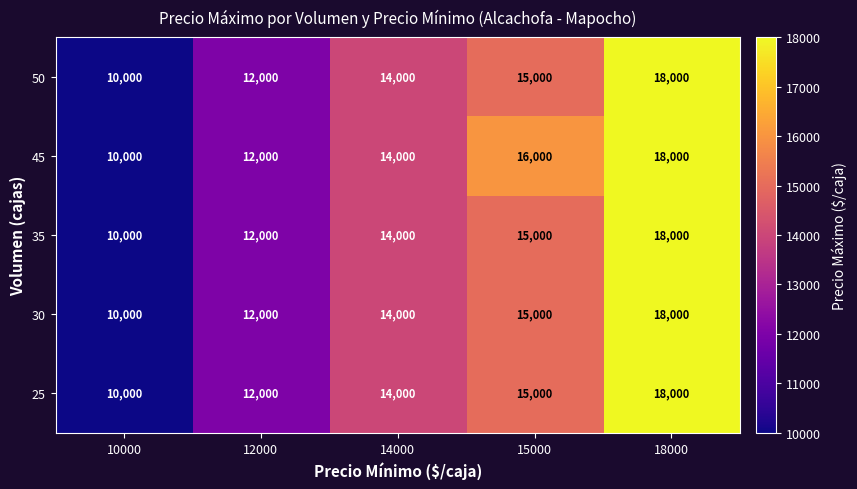

At which label is 25 closest to 14000?

14000